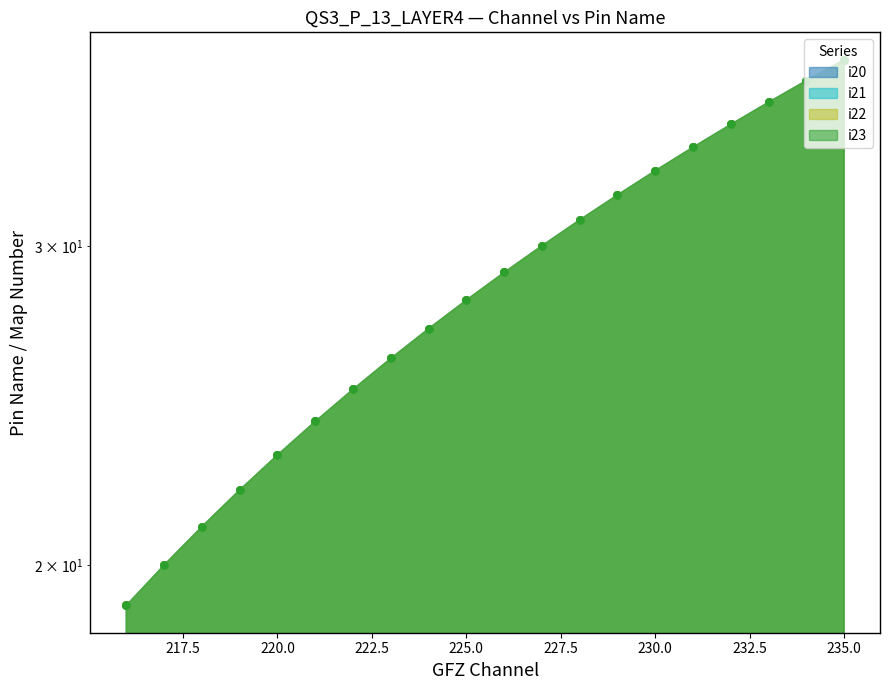

Which series reaches the maximum Y coordinate?

i20